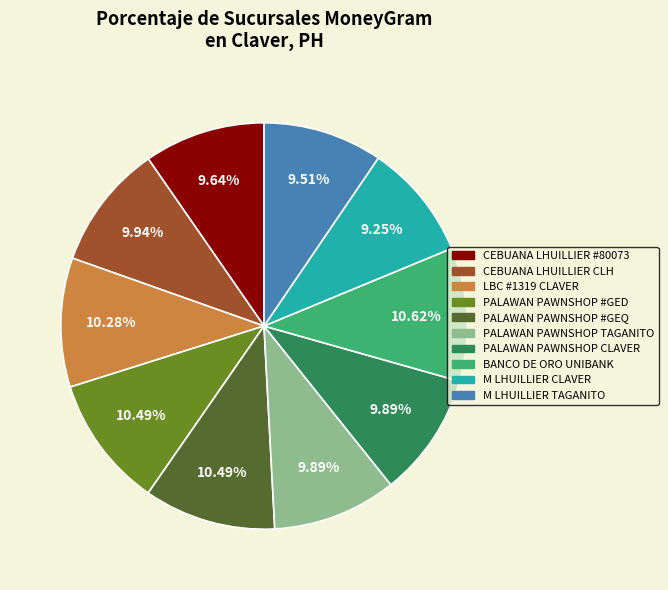

To the nearest percent, what is the combined percentage of CEBUANA LHUILLIER CLH and LBC #1319 CLAVER?

20%